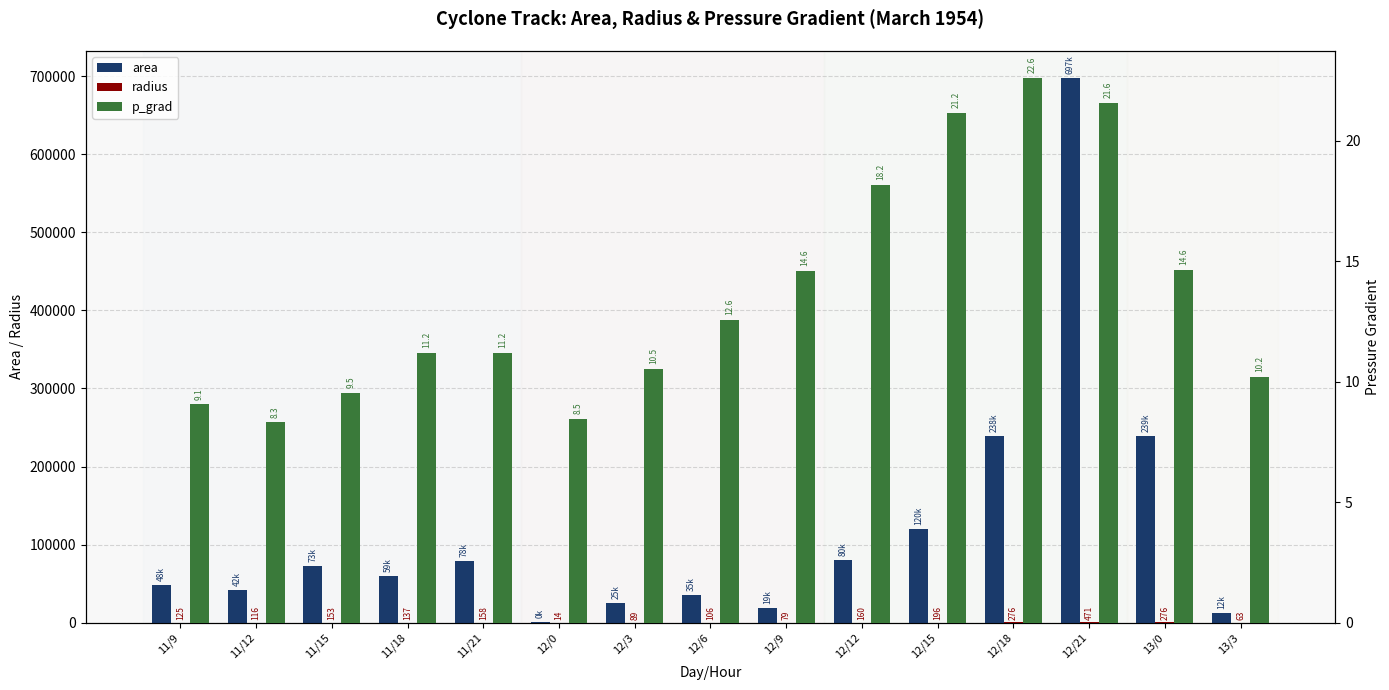

What is the value of the radius bar at the 10th from the left?

160.2